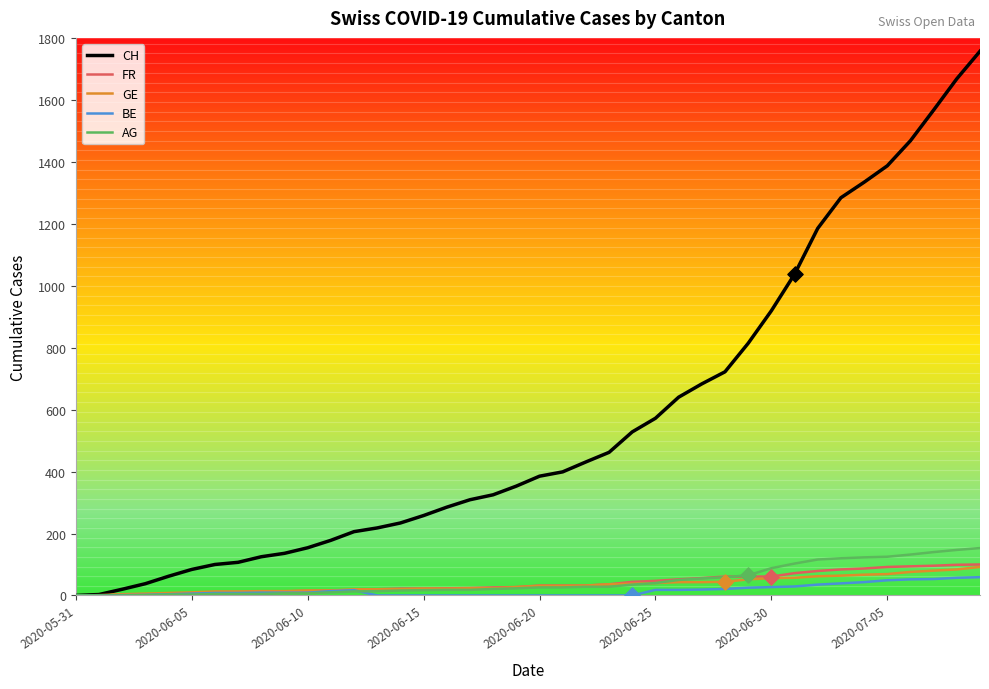

Which series has the largest total across all categories?

CH